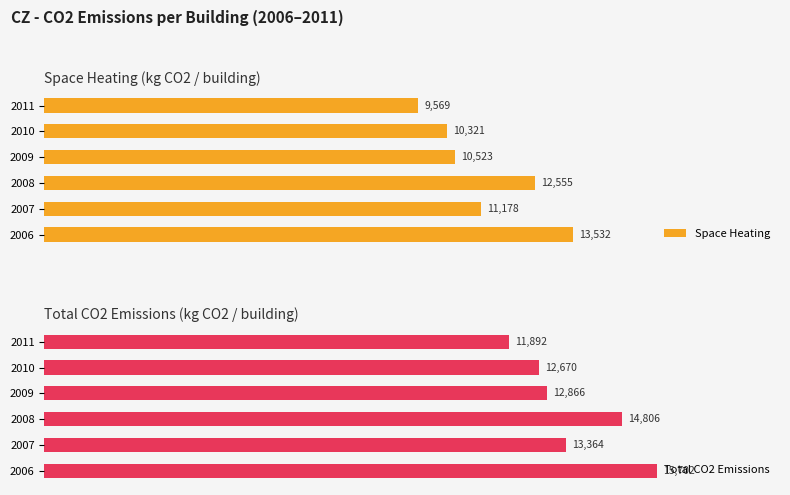

Are the bars horizontal?

Yes